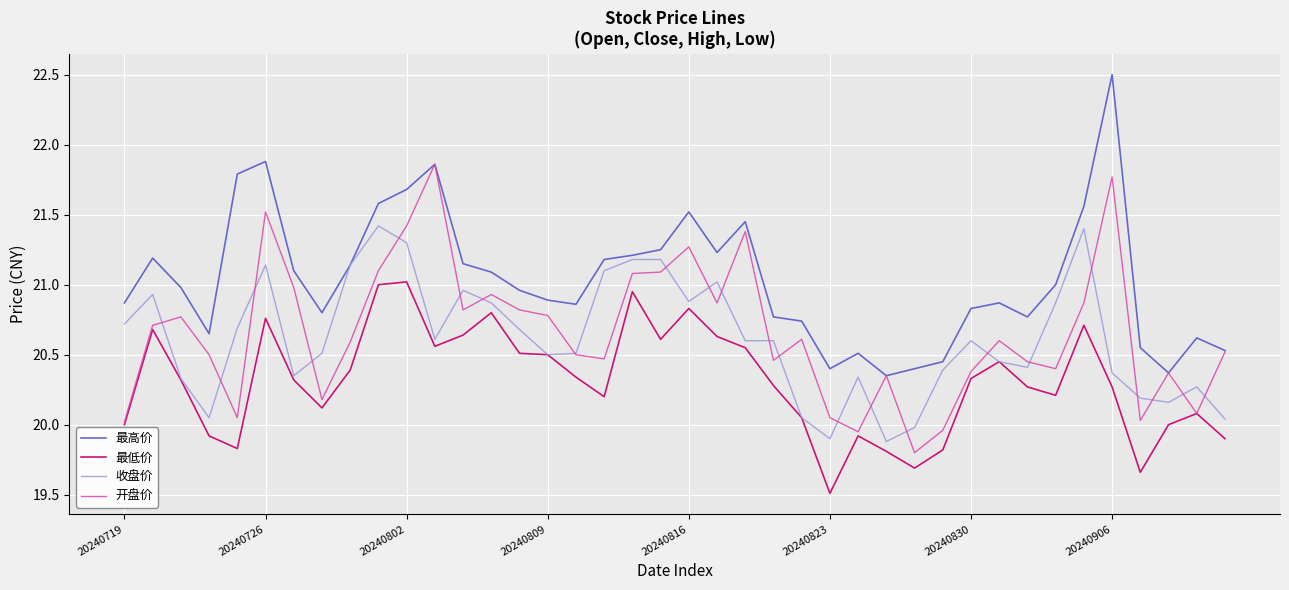

True or false: 最高价 and 最低价 cross at least once.

False